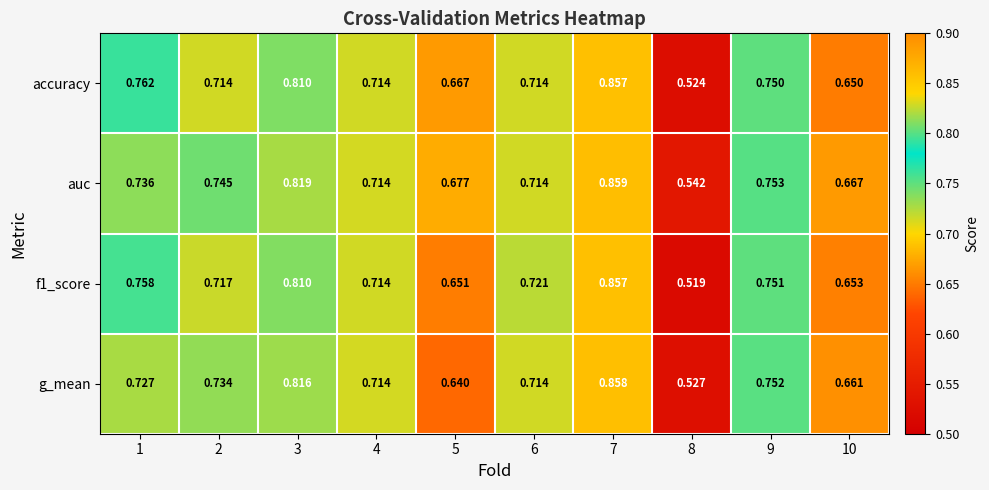

Which series has the largest total across all categories?

auc